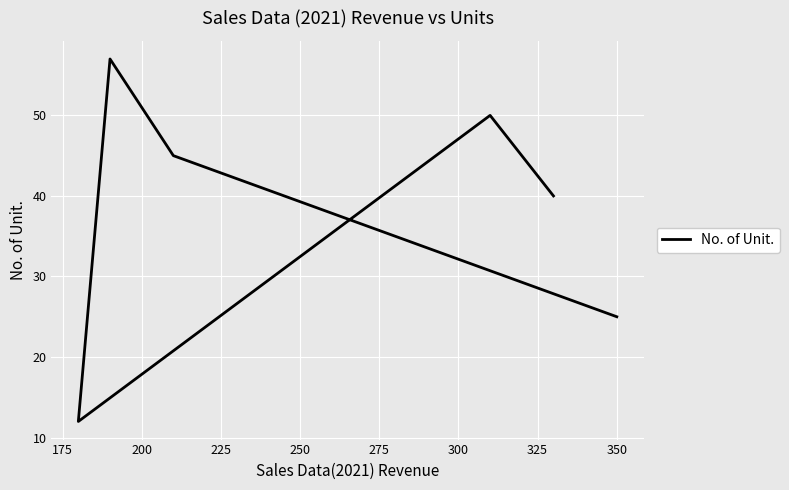

The value at 275 is 10. True or false?

False